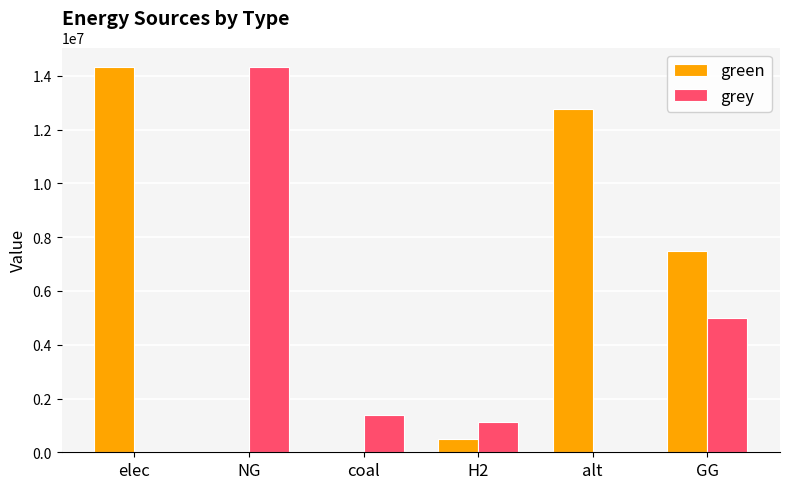

Where does the grey series first go above 1368274?

NG